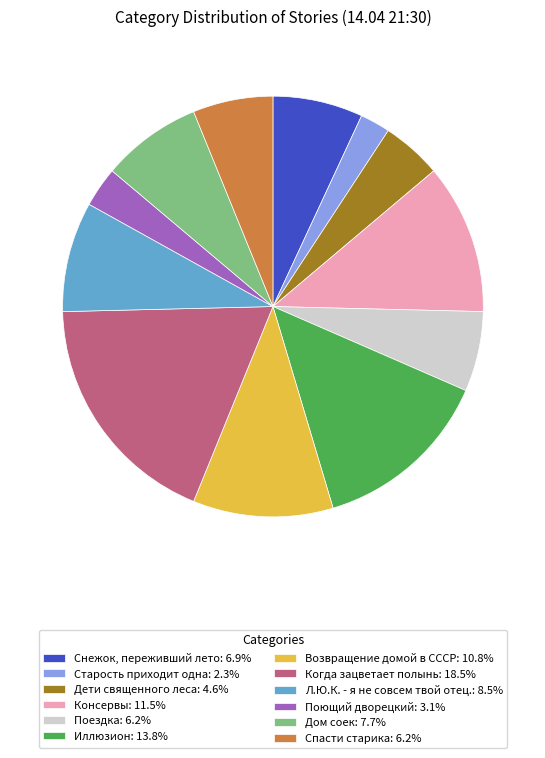

What is the ratio of the value at Старость приходит одна to the value at Дети священного леса?

0.5